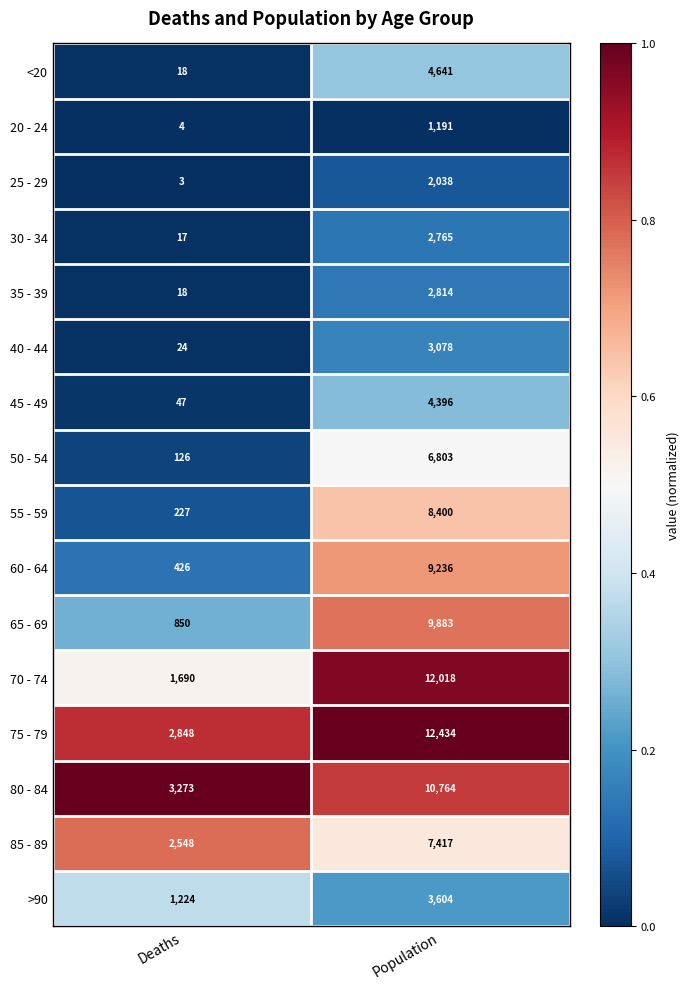

What is the spread (max minus min) of values at Population?

11243